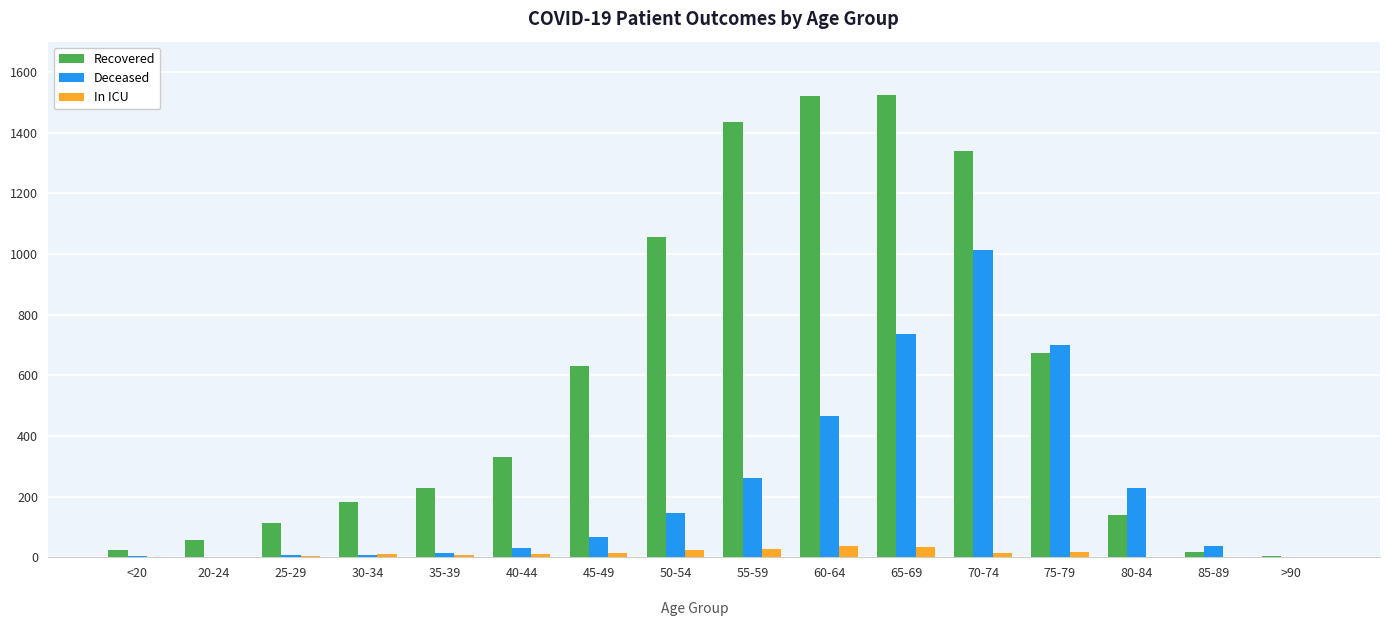

Is it true that Deceased equals 414 at 20-24?

False